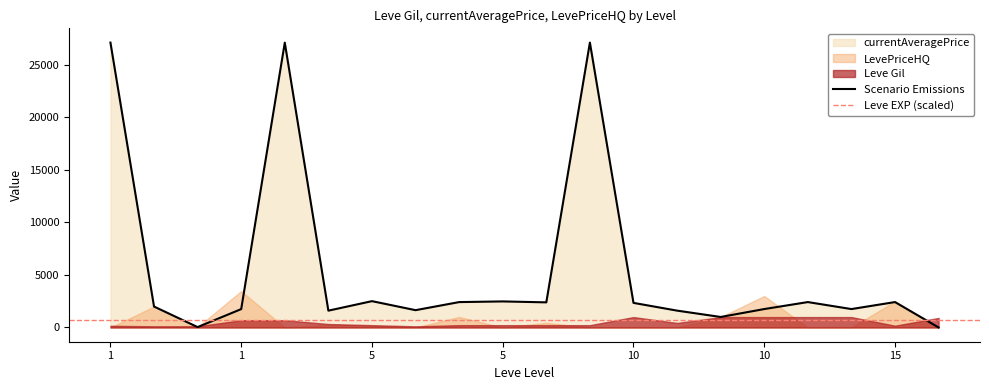

What is the greatest value displayed?

27128